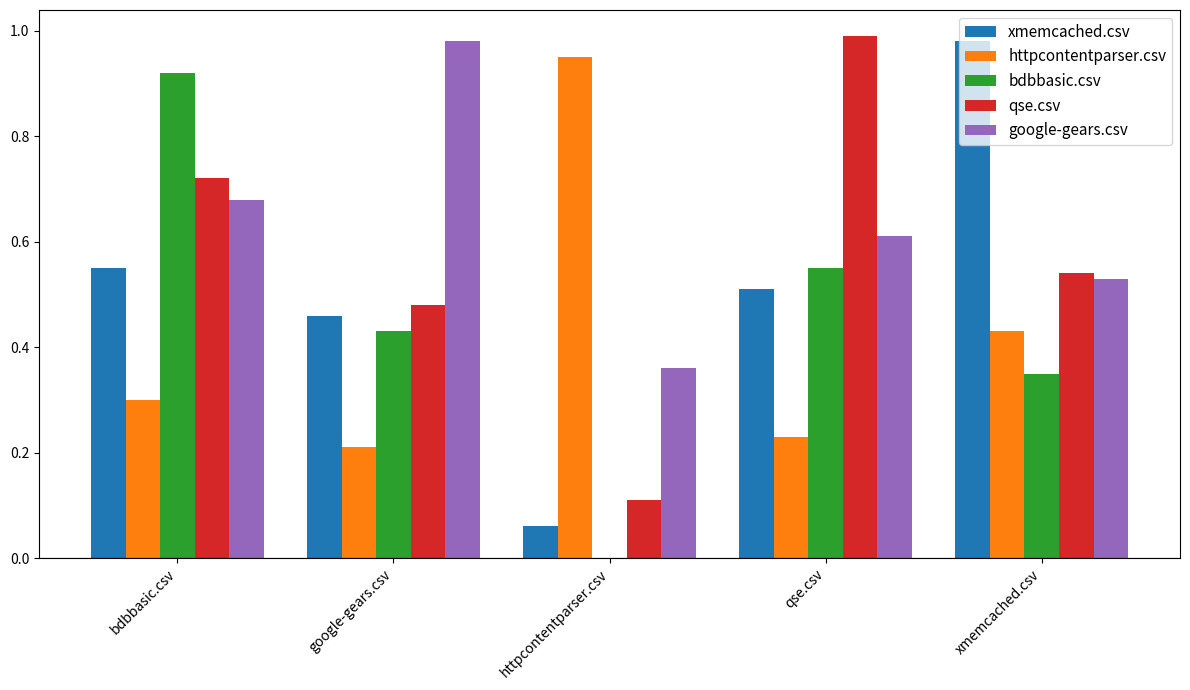

True or false: xmemcached.csv has a value of 1.0 at xmemcached.csv.

True